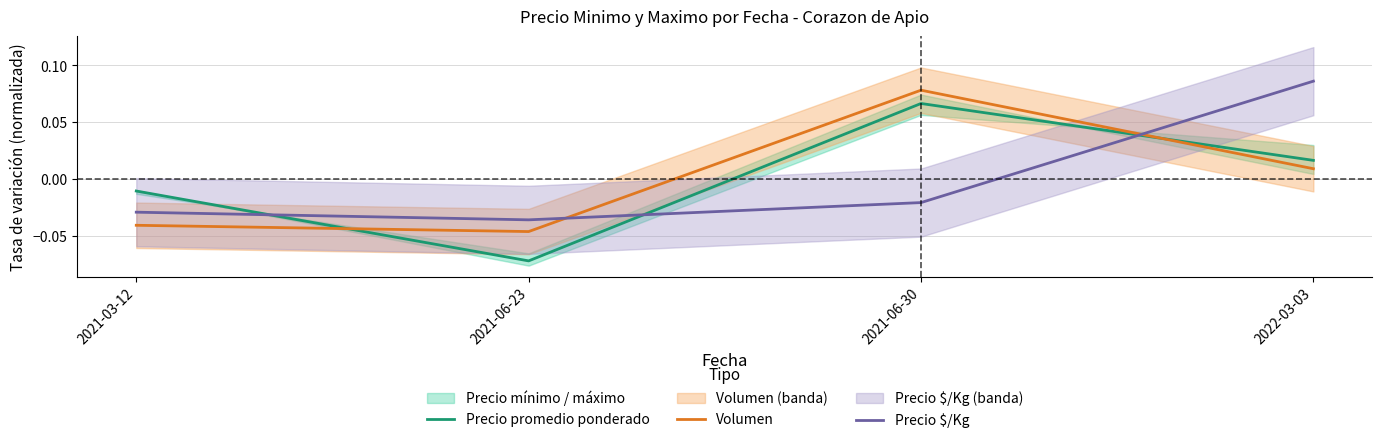

How many values in the Precio $/Kg series are below 0?

3